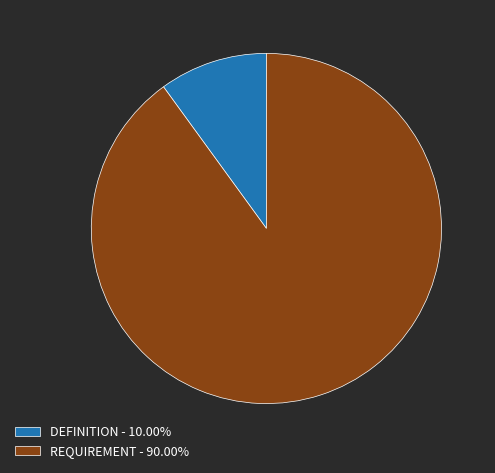

True or false: REQUIREMENT accounts for 99% of the total.

False